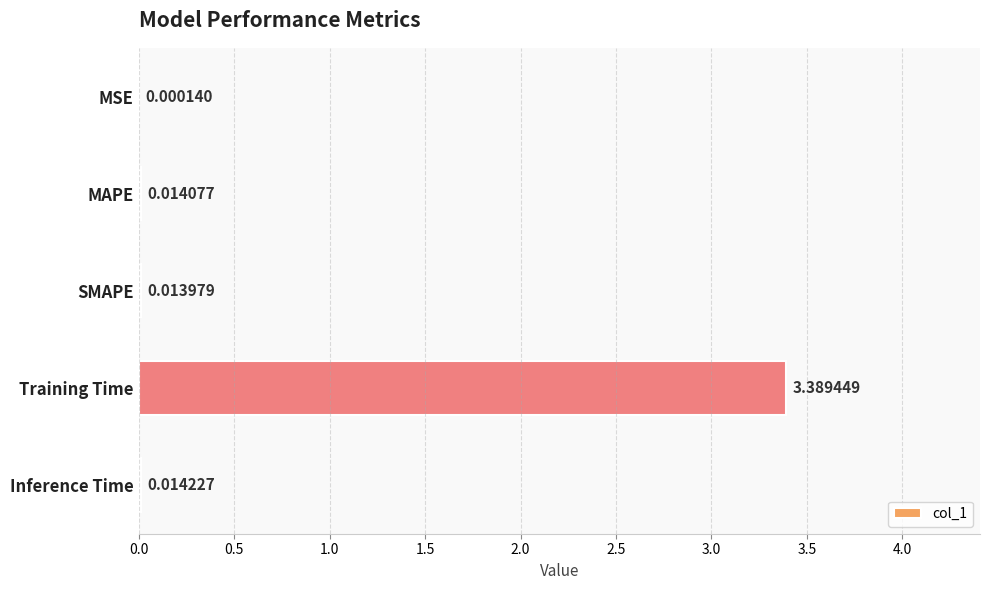

What is the sum of all values?

3.4